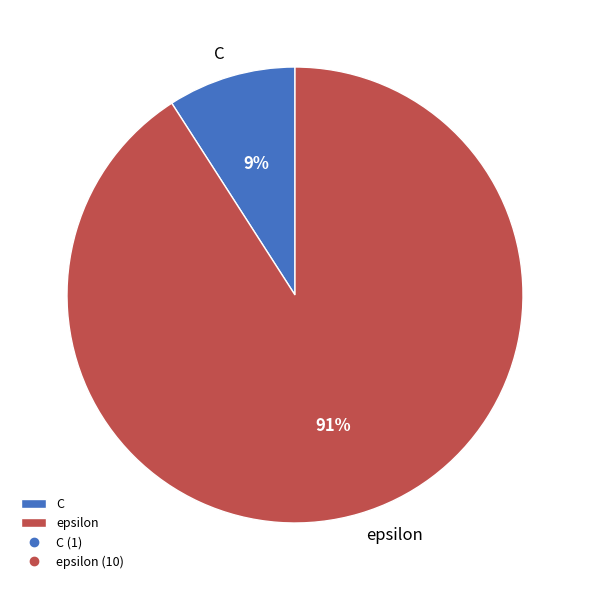

To the nearest percent, what is the average slice percentage?

50%